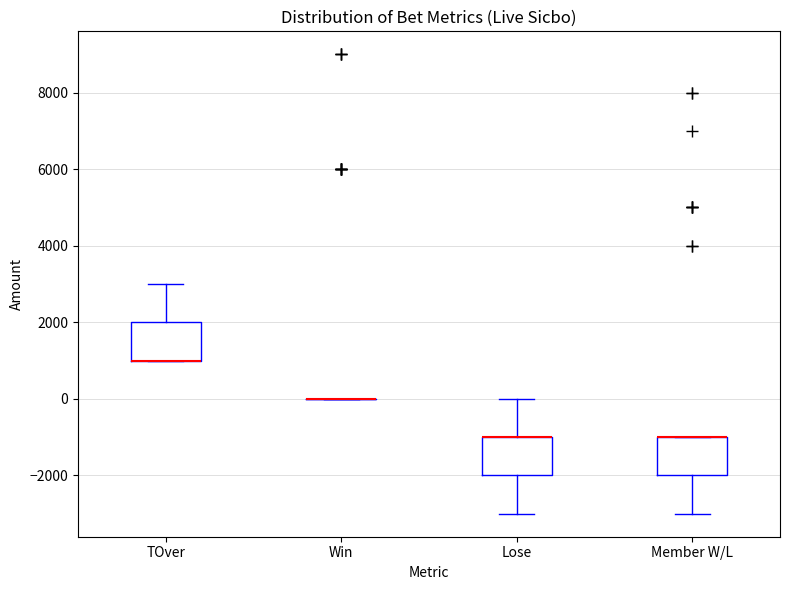

Reading left to right, transcribe this box plot: for each box, give where its median line is, the range the box spans, and where its two whiskers end, as read against the y-axis. The values are not printed on the chart, so give them approximately, as read against the axis.

TOver: median 1000 (drawn on the box's lower edge), box 1000 to 2000, whiskers 1000 to 3000
Win: box collapsed to a line at 0, whiskers 0 to 0
Lose: median -1000 (drawn on the box's upper edge), box -2000 to -1000, whiskers -3000 to 0
Member W/L: median -1000 (drawn on the box's upper edge), box -2000 to -1000, whiskers -3000 to -1000